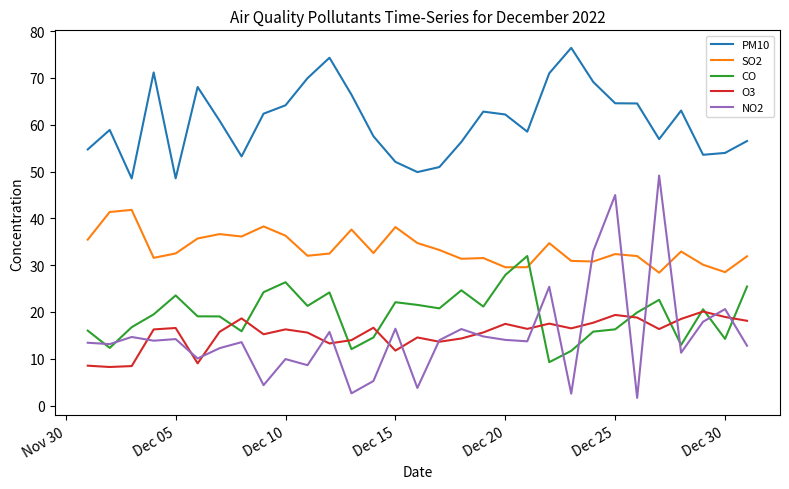

Which series has the widest spread of values?

NO2